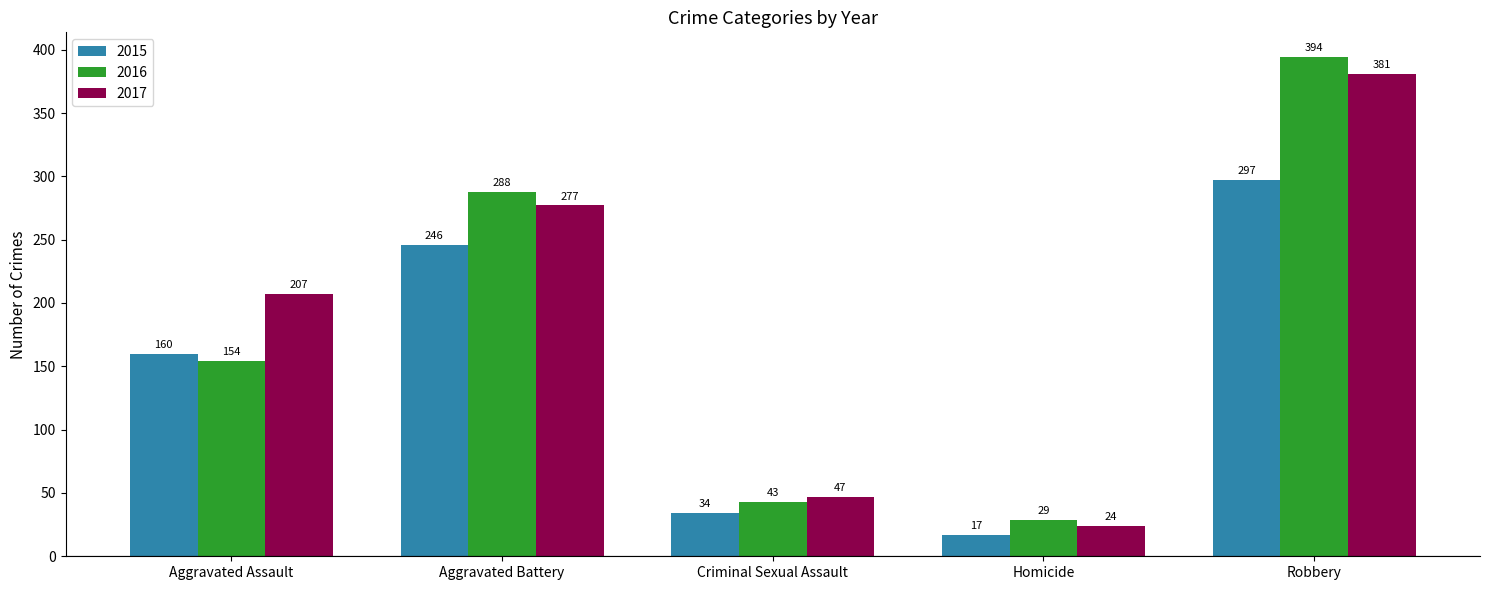

What is the minimum value for 2015?

17